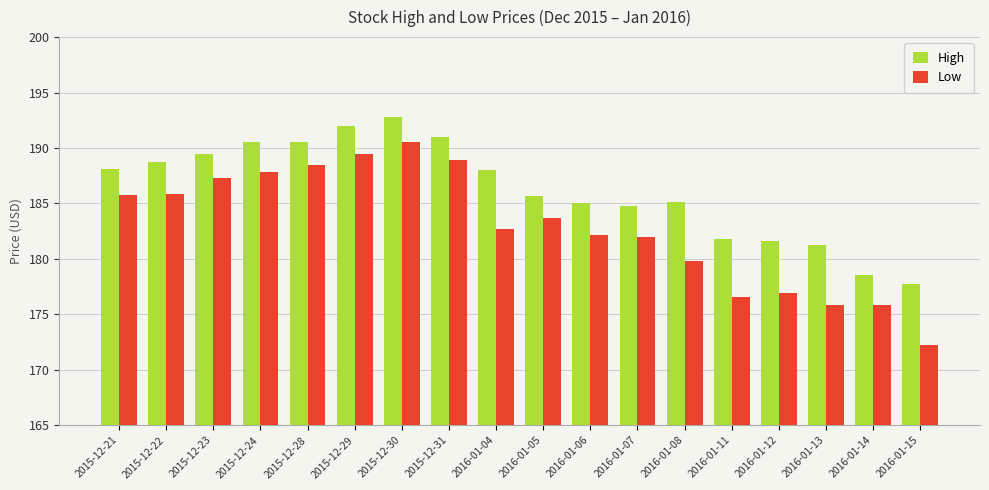

What is the value of the High bar at the 8th from the left?

191.0